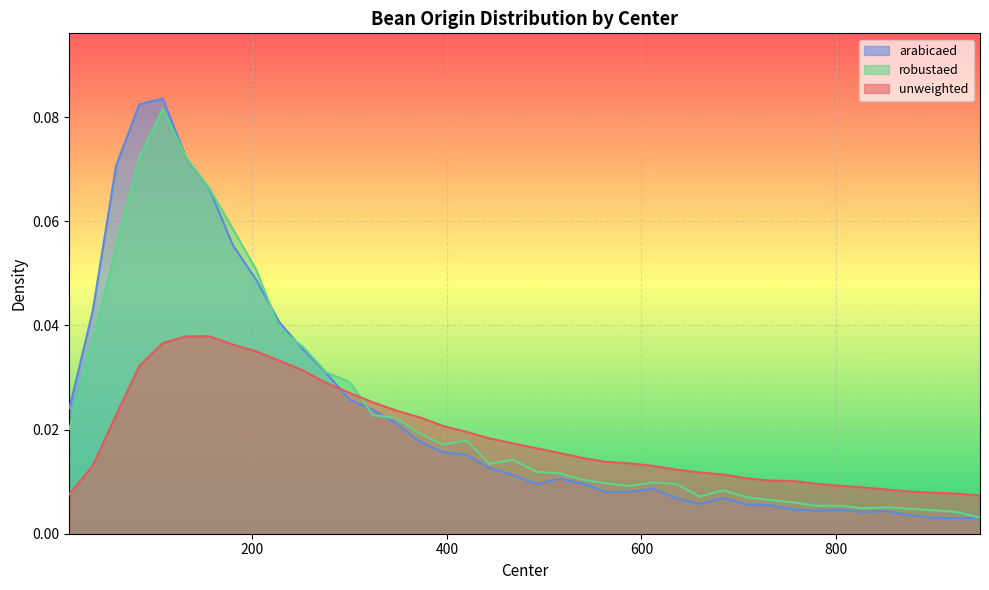

What is the difference between the second highest and minimum values in the arabicaed series?

0.1